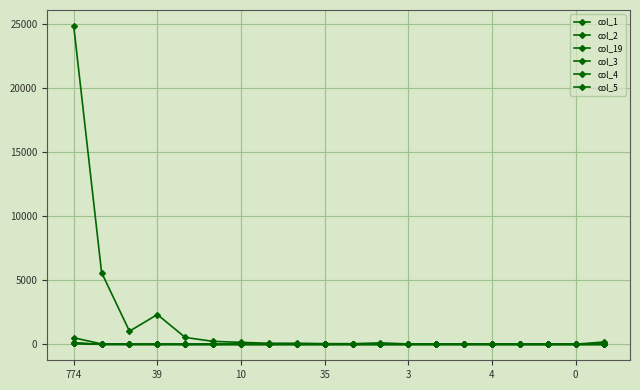

True or false: col_19 and col_1 intersect in this chart.

False